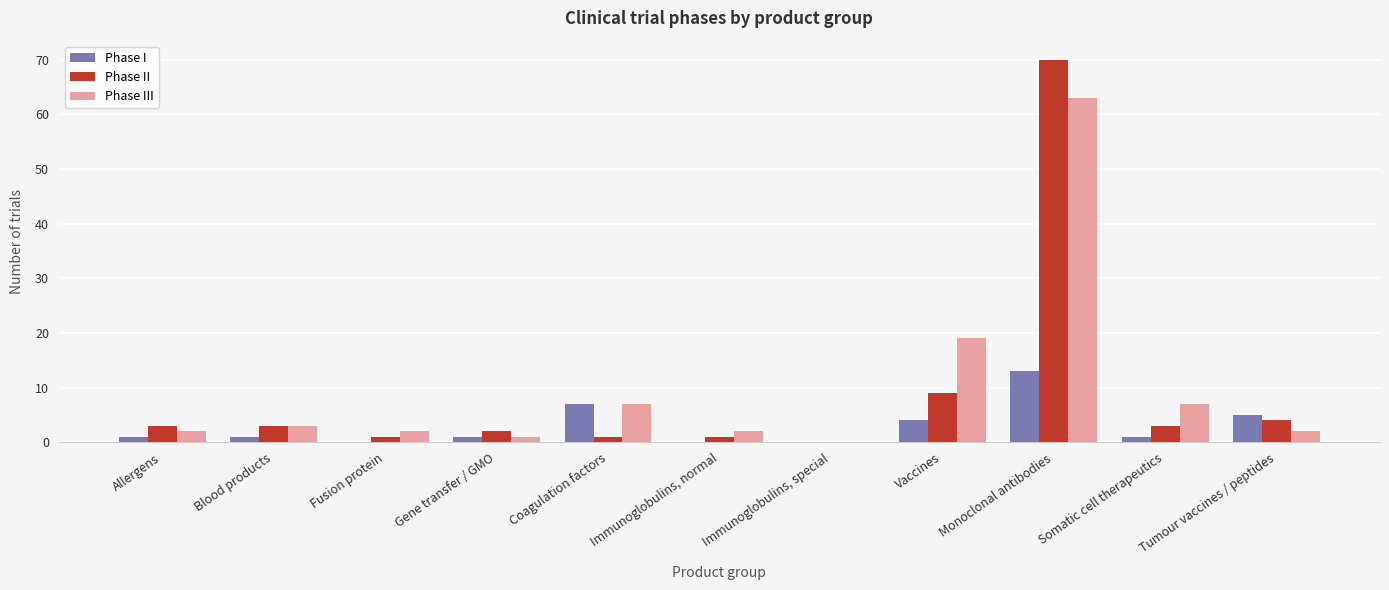

What is the sum of all Phase I values?

33